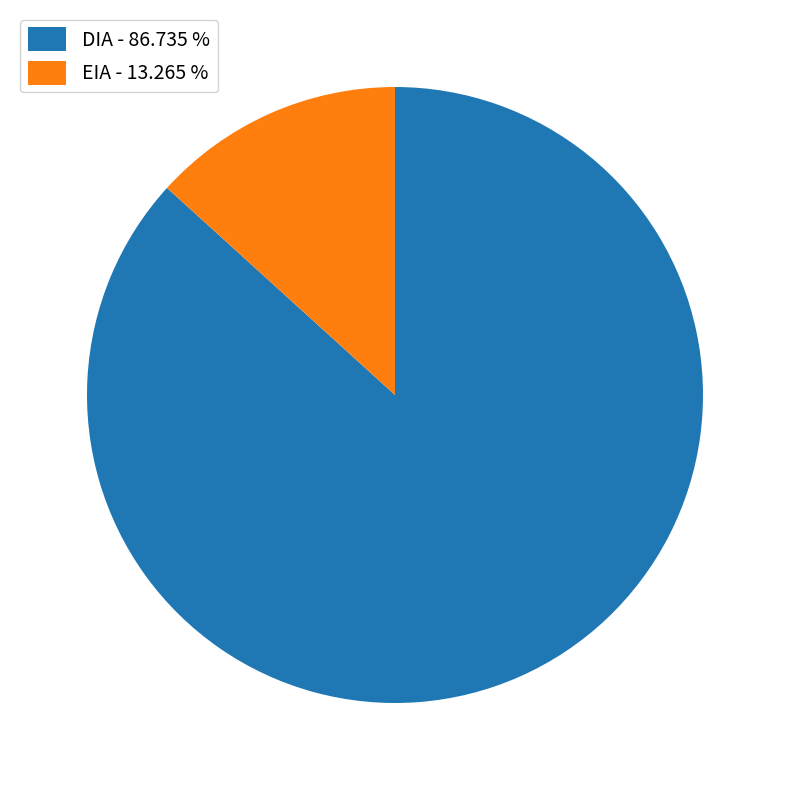

Rank the categories by value from highest to lowest.

DIA, EIA